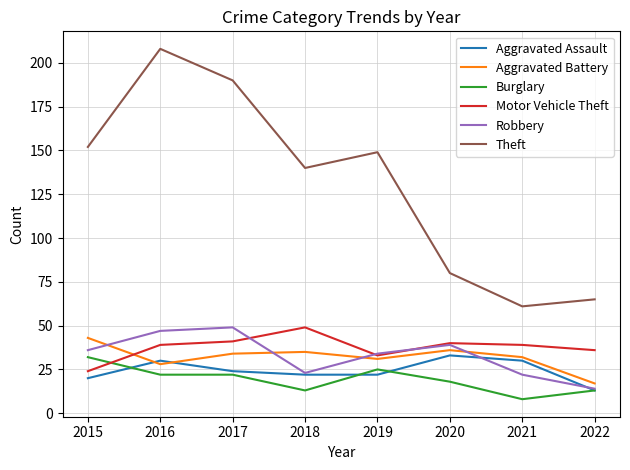

Reading left to right, transcribe all the data shown in this chart.

Aggravated Assault: 2015=20	2016=30	2017=24	2018=22	2019=22	2020=33	2021=30	2022=13
Aggravated Battery: 2015=43	2016=28	2017=34	2018=35	2019=31	2020=36	2021=32	2022=17
Burglary: 2015=32	2016=22	2017=22	2018=13	2019=25	2020=18	2021=8	2022=13
Motor Vehicle Theft: 2015=24	2016=39	2017=41	2018=49	2019=33	2020=40	2021=39	2022=36
Robbery: 2015=36	2016=47	2017=49	2018=23	2019=34	2020=39	2021=22	2022=14
Theft: 2015=152	2016=208	2017=190	2018=140	2019=149	2020=80	2021=61	2022=65